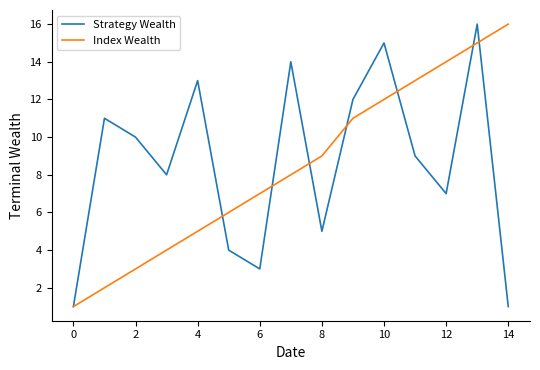

Does the chart have visible grid lines?

No